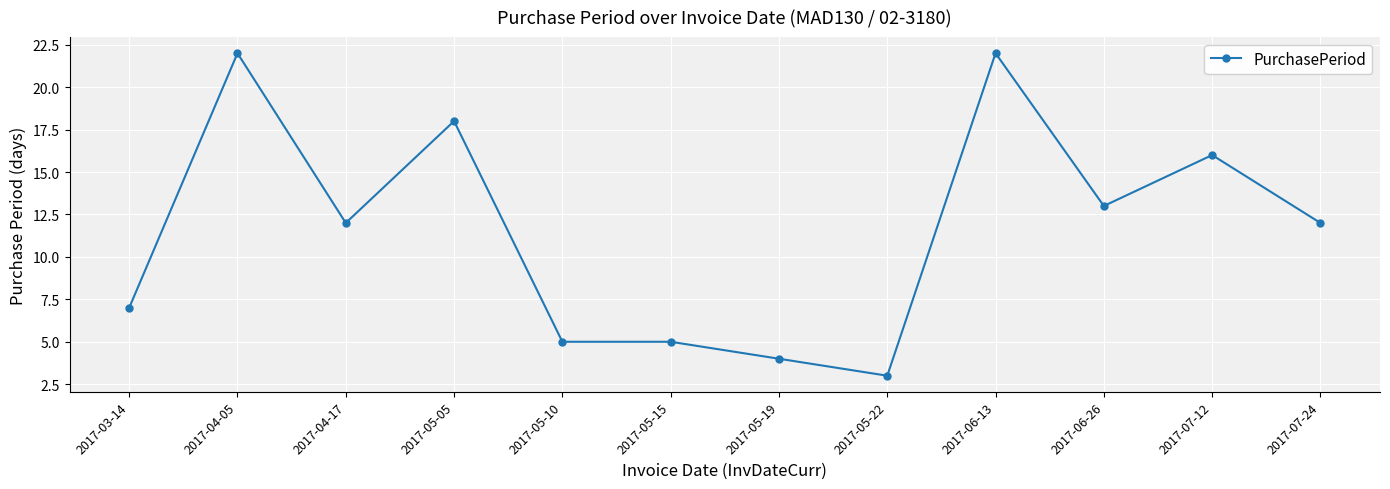

Which category has the lowest value across all series?

2017-05-22